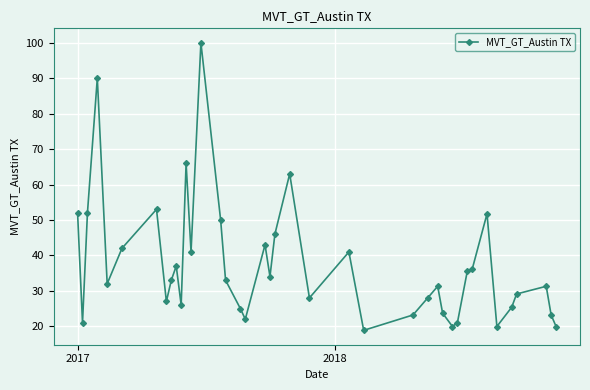

What is the greatest value displayed?

100.0